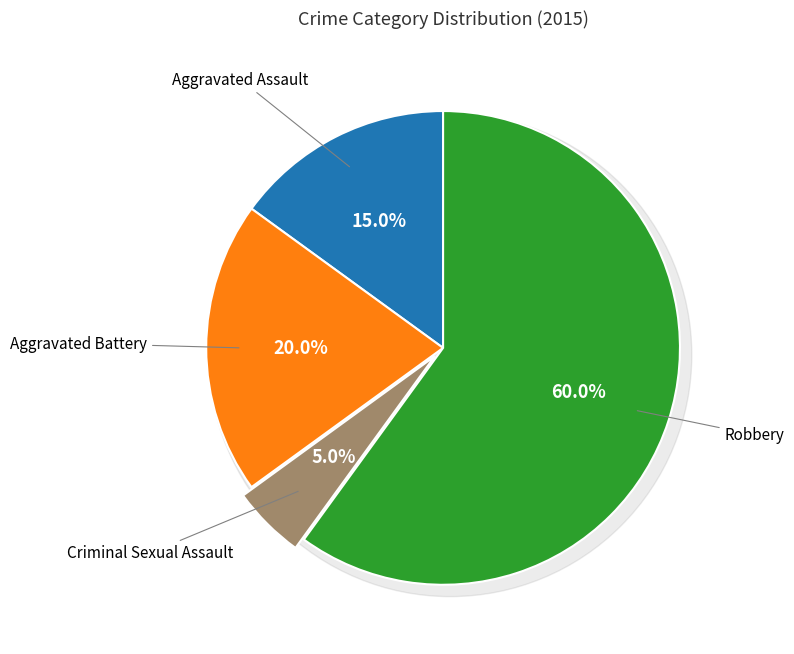

The Aggravated Assault slice represents 15% of the pie. True or false?

True